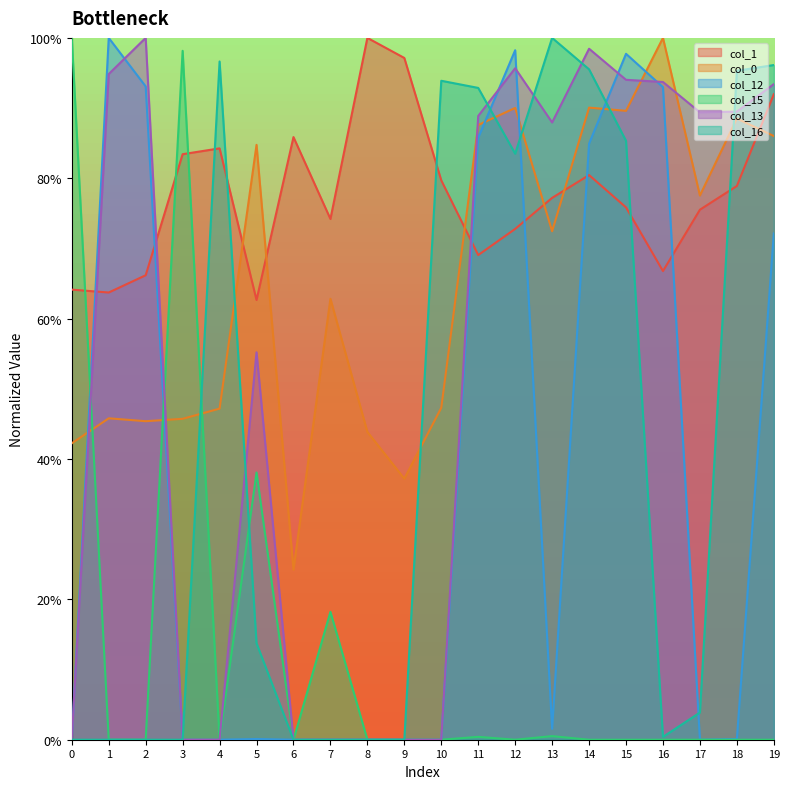

True or false: col_12 has a value of 0.0 at 7.

True